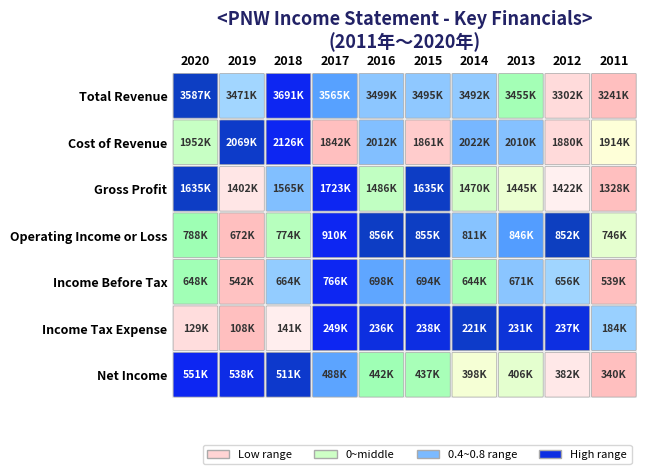

Where does the Income Tax Expense series first go above 230600?

3